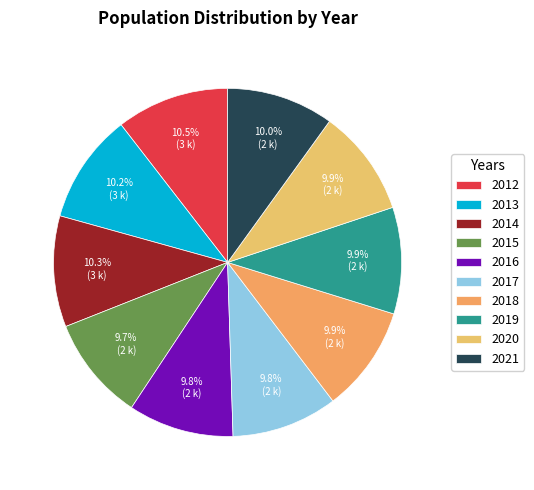

Which has a higher value, 2018 or 2016?

2018